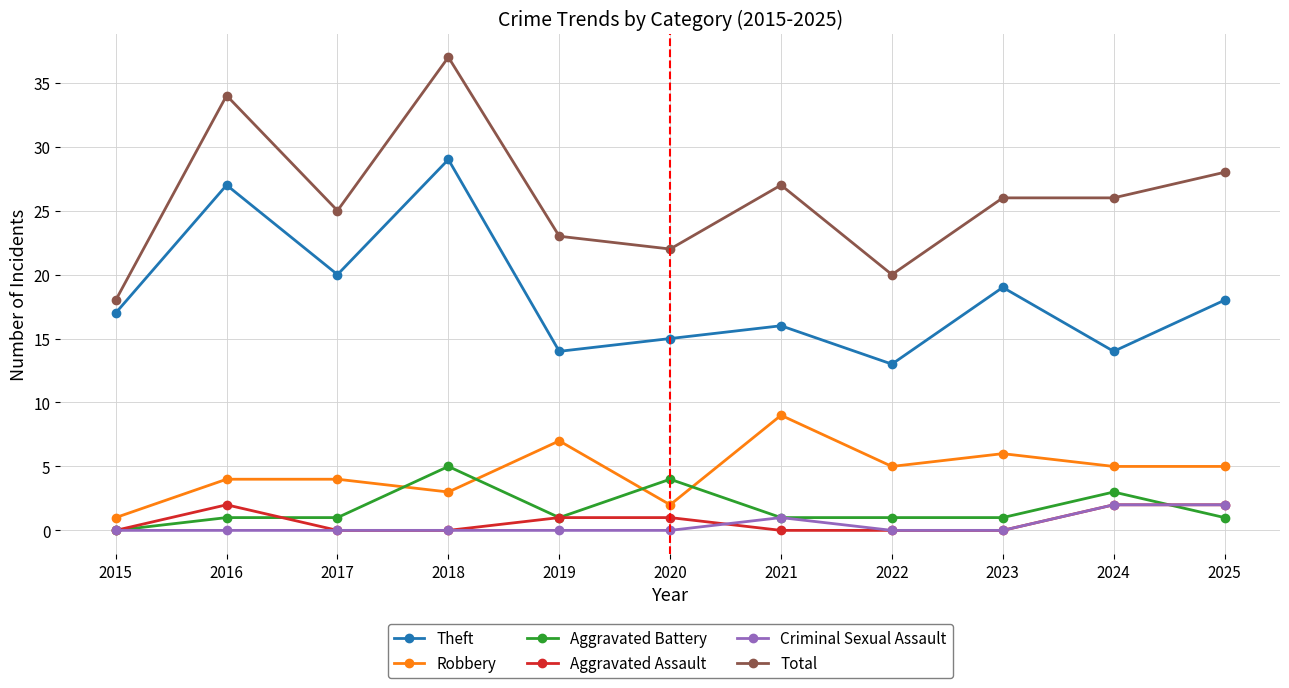

What is the average value of the Robbery series?

5